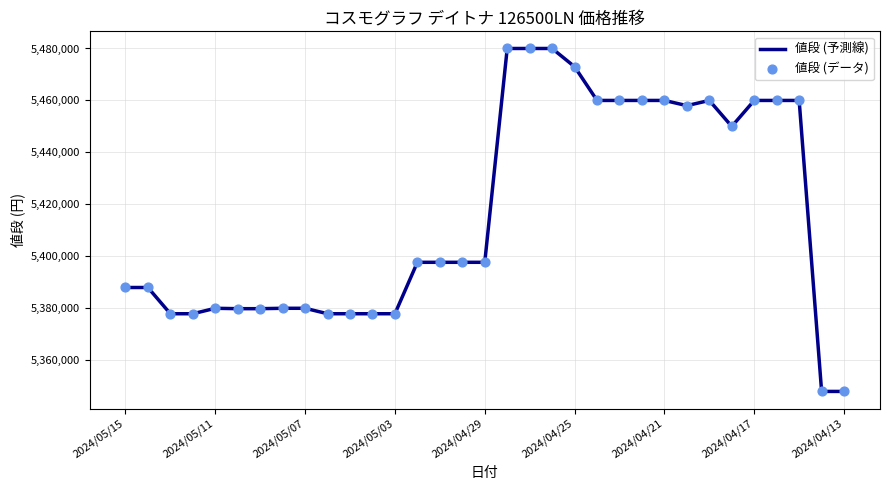

What is the difference between the maximum and minimum values?

132000